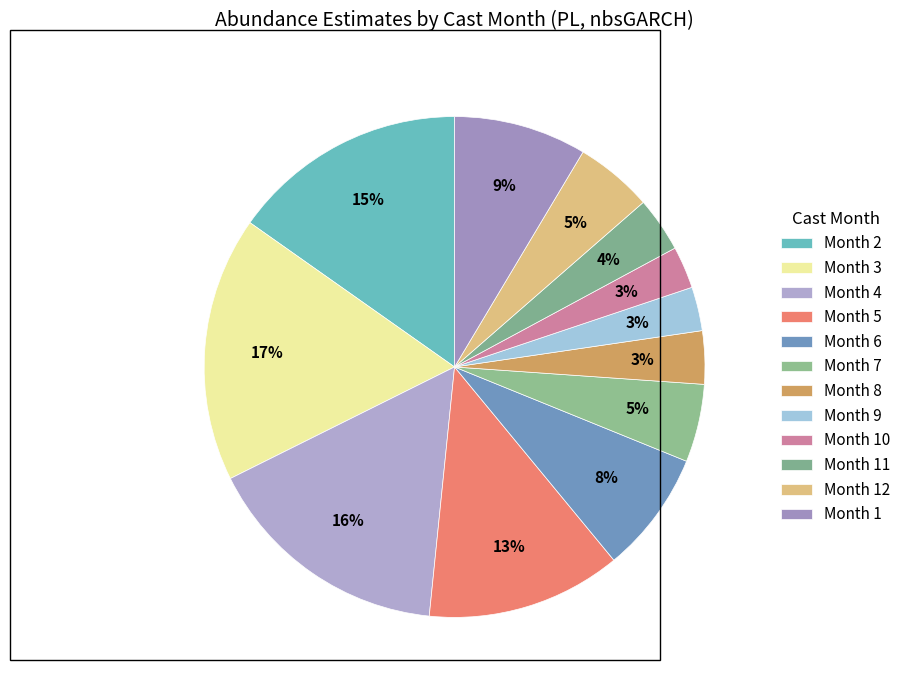

Is there a majority slice in this chart?

No